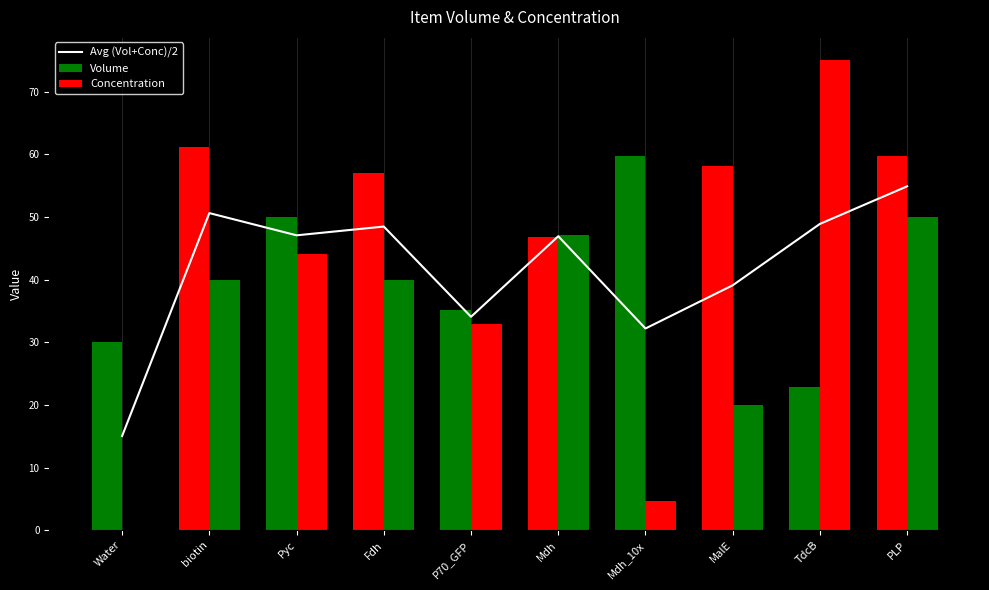

What is the lowest value of the Volume series?

22.8